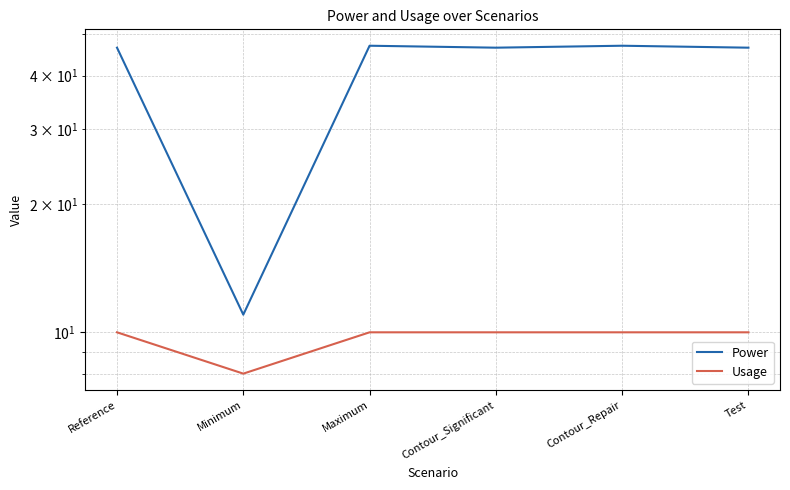

What are all the series names shown in the legend?

Power, Usage